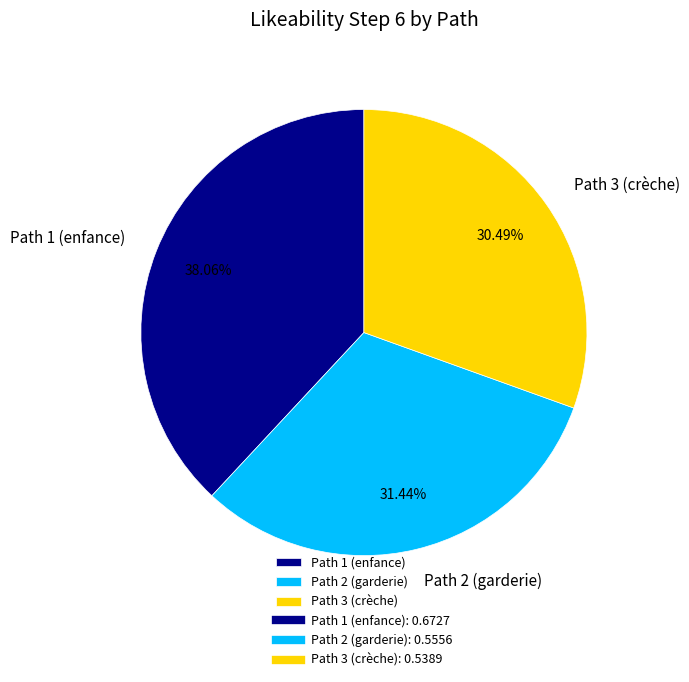

Is Path 1 (enfance) the majority of the pie?

No